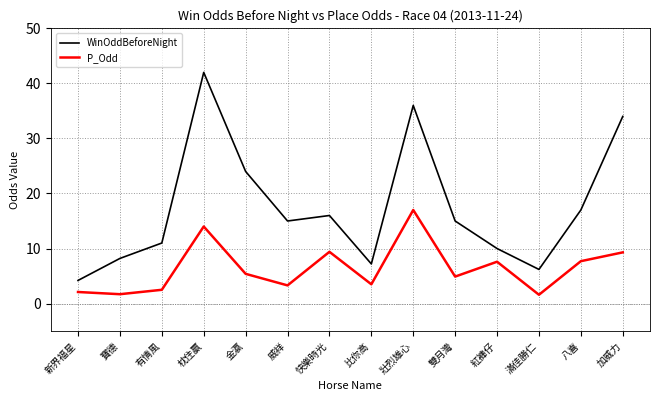

What is the smallest value displayed?

1.6